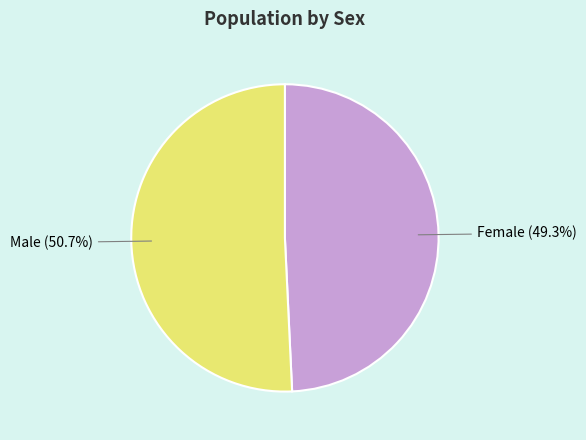

What is the largest slice in the pie chart?

Male